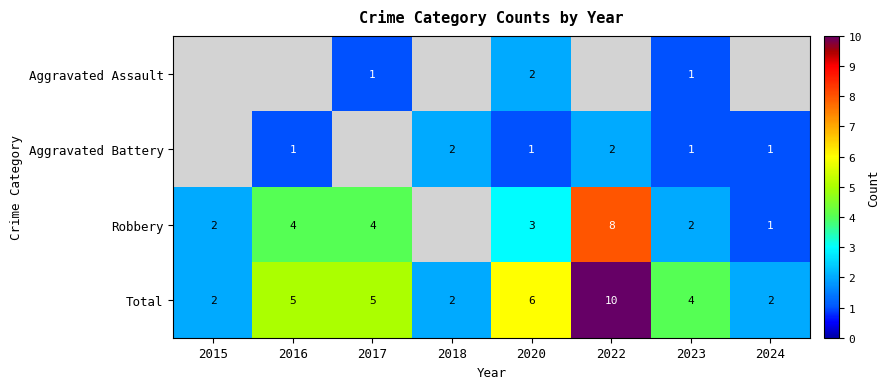

What is the difference between the maximum and second lowest values in the Total series?

8